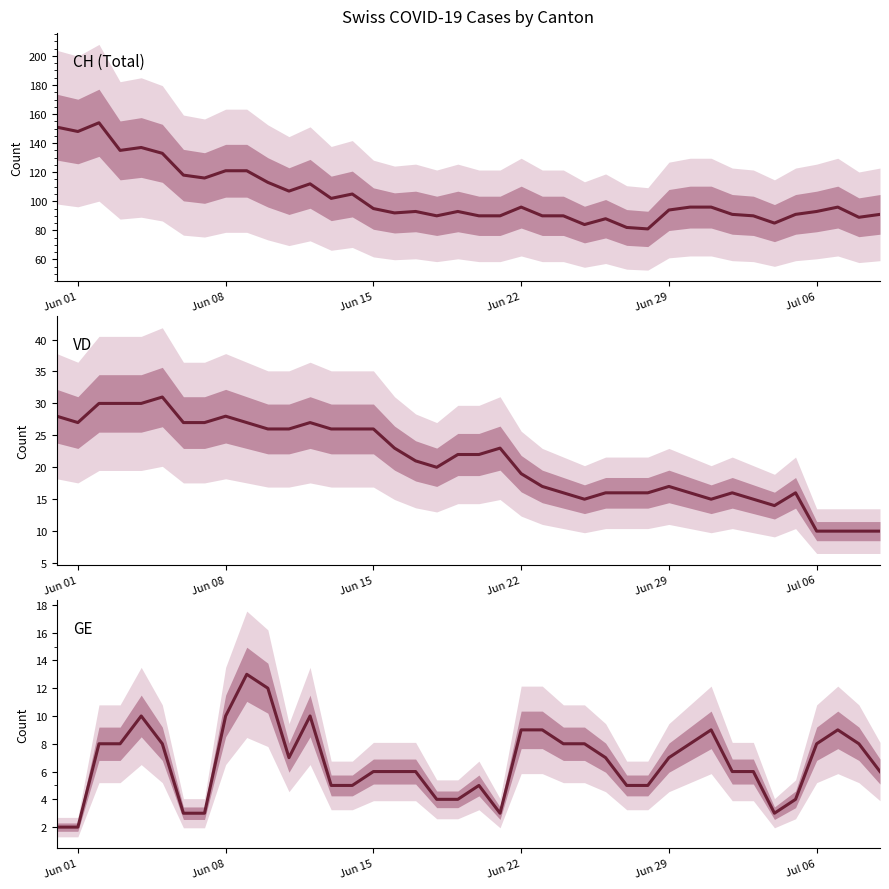

True or false: GE has a value of 17 at Jun 08.

False